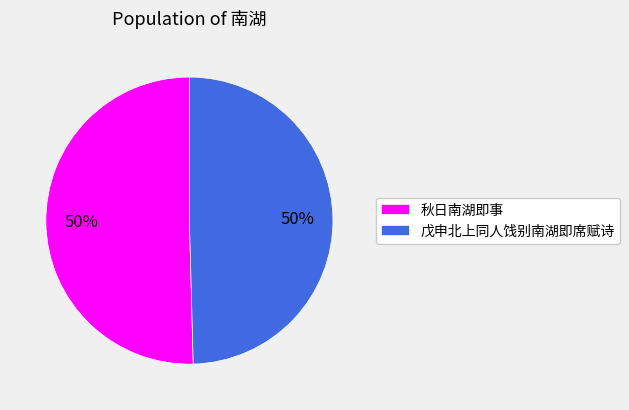

Combined, do 戊申北上同人饯别南湖即席赋诗 and 秋日南湖即事 account for over 50%?

Yes